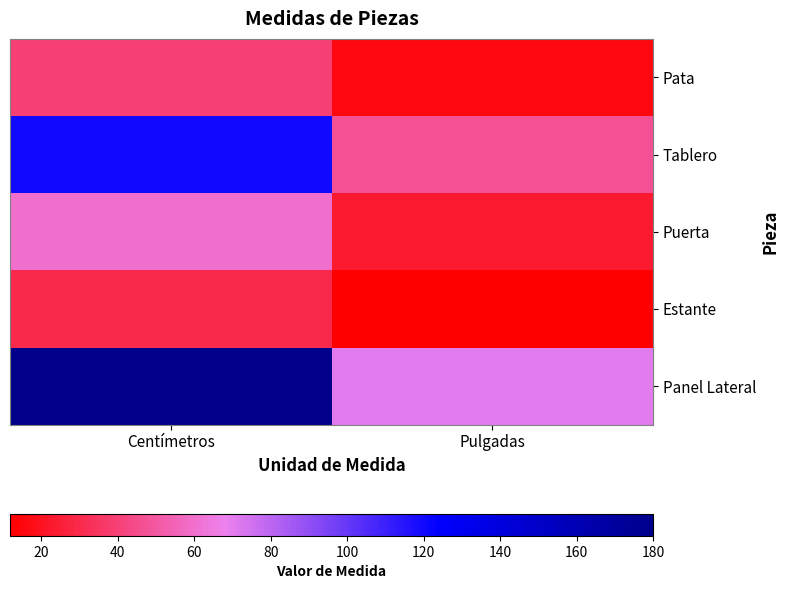

What is the greatest value displayed?

180.0